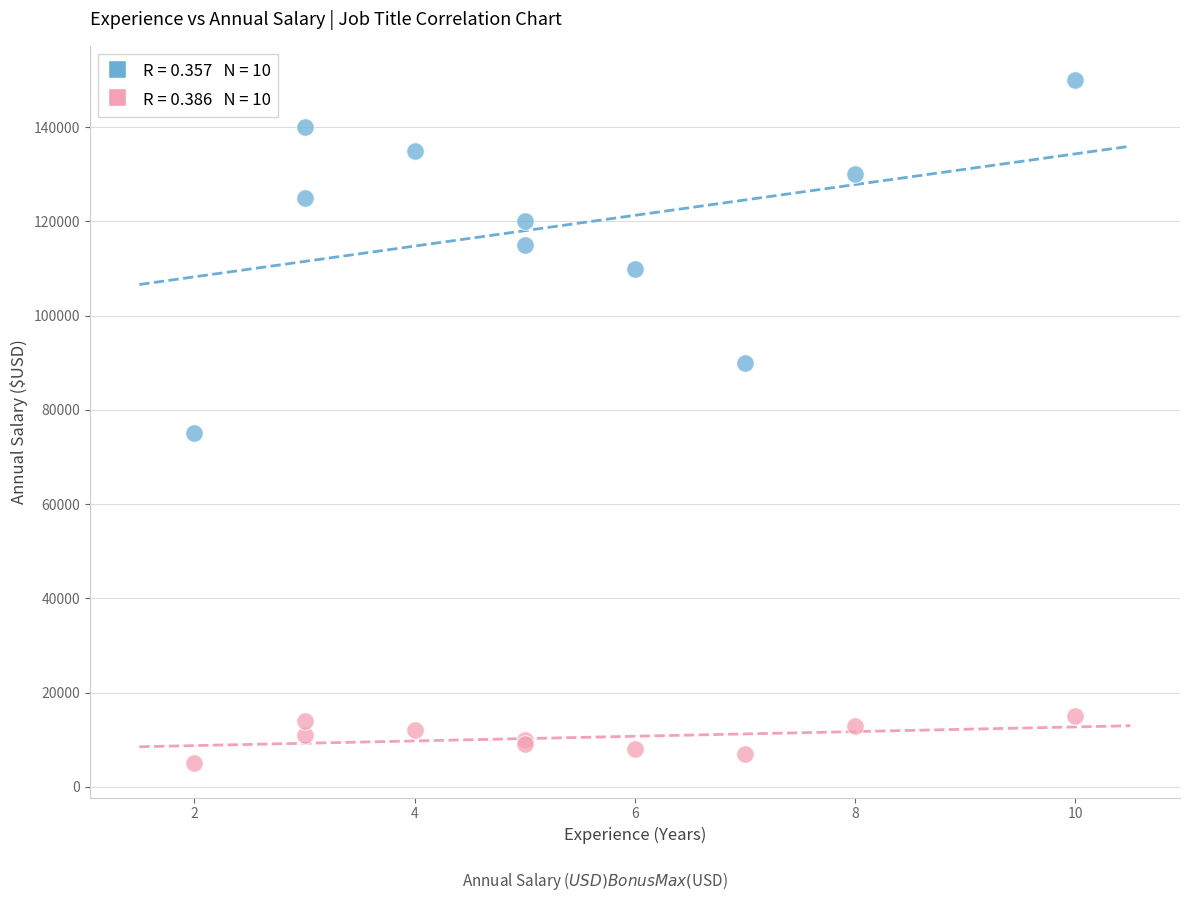

Across all series, what Y value is closest to 77500?

75000